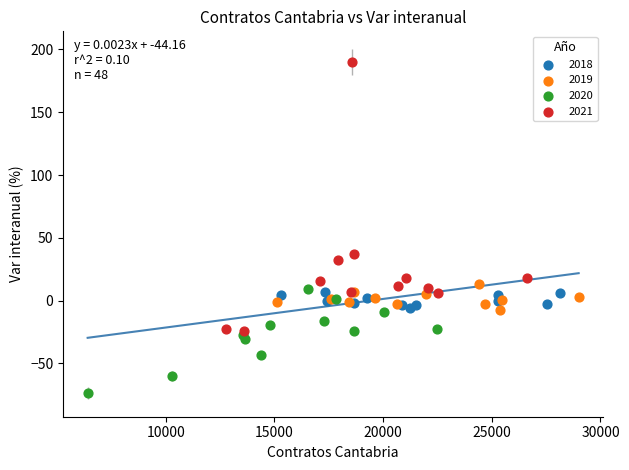

Which series has the widest spread of Y values?

2021